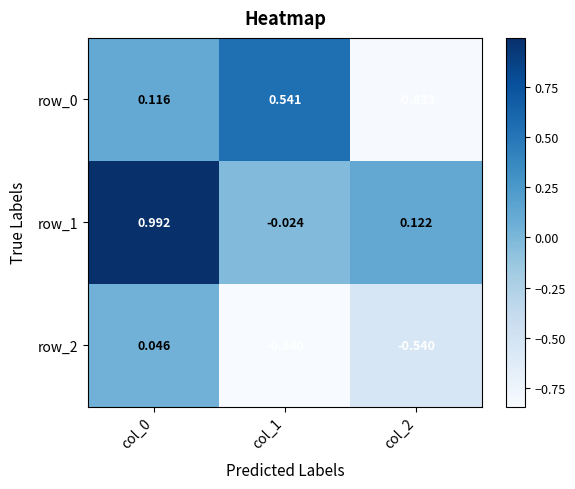

Is the value of row_1 at col_1 greater than the value of row_2 at col_1?

Yes